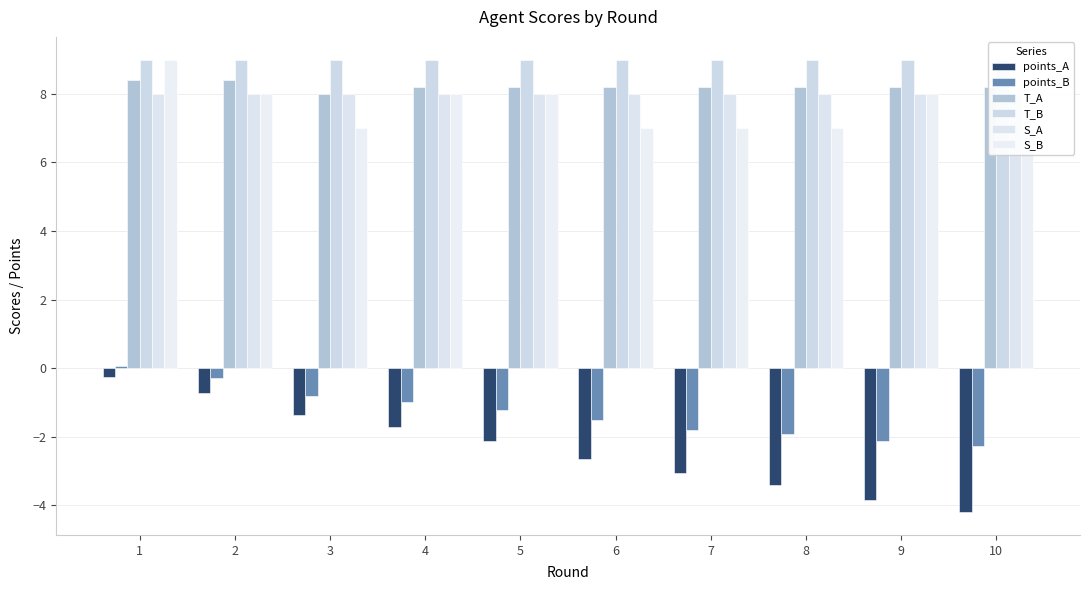

How many data points in S_B are less than 8?

5